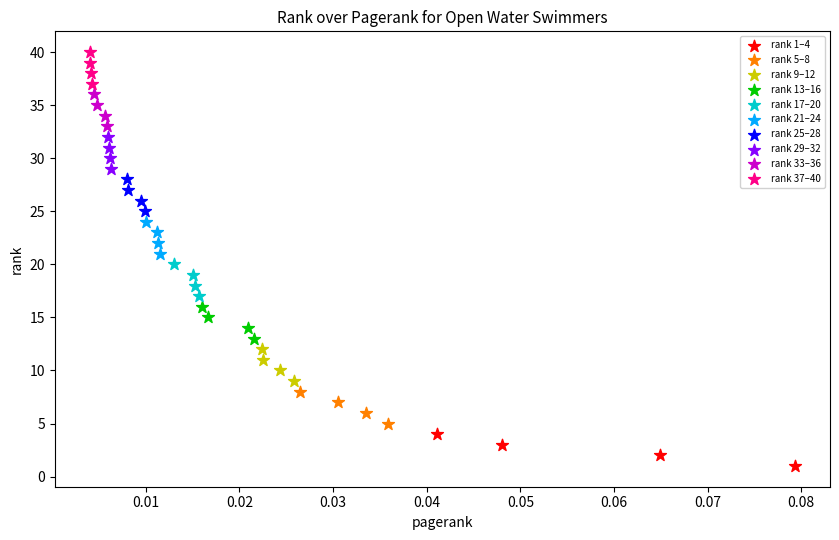

Which series reaches the minimum Y coordinate?

rank 1–4